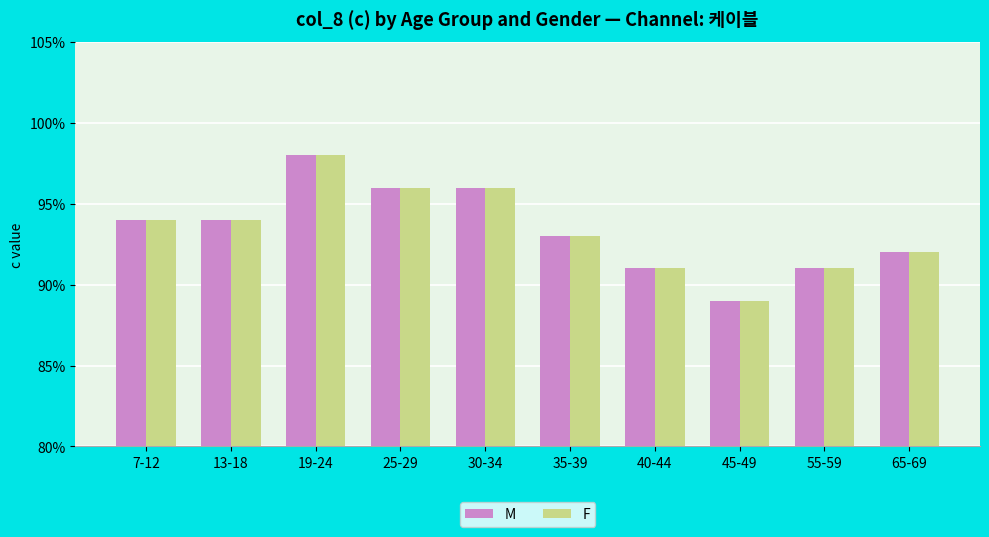

What are all the series names shown in the legend?

M, F